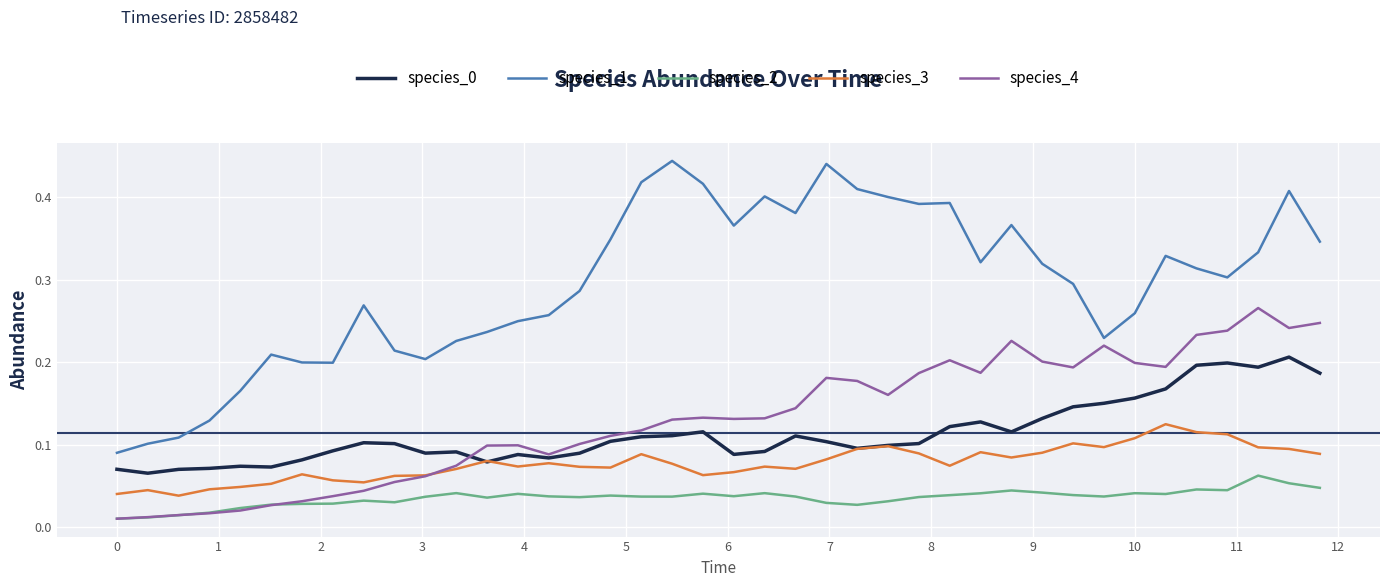

Which series has the widest spread of values?

species_1